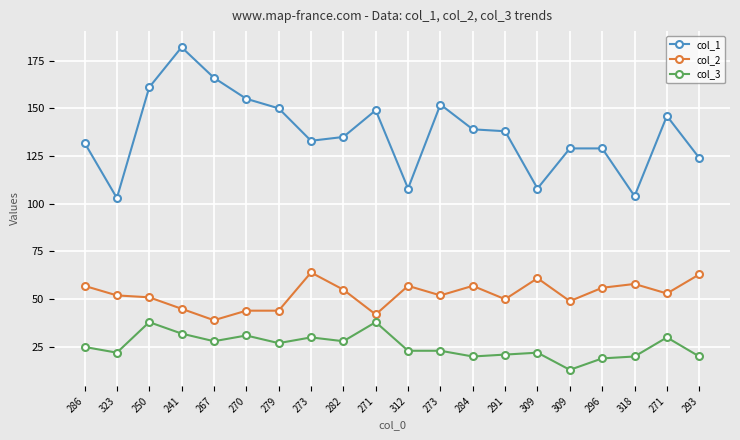

What is the difference between the maximum and minimum values in the col_1 series?

79